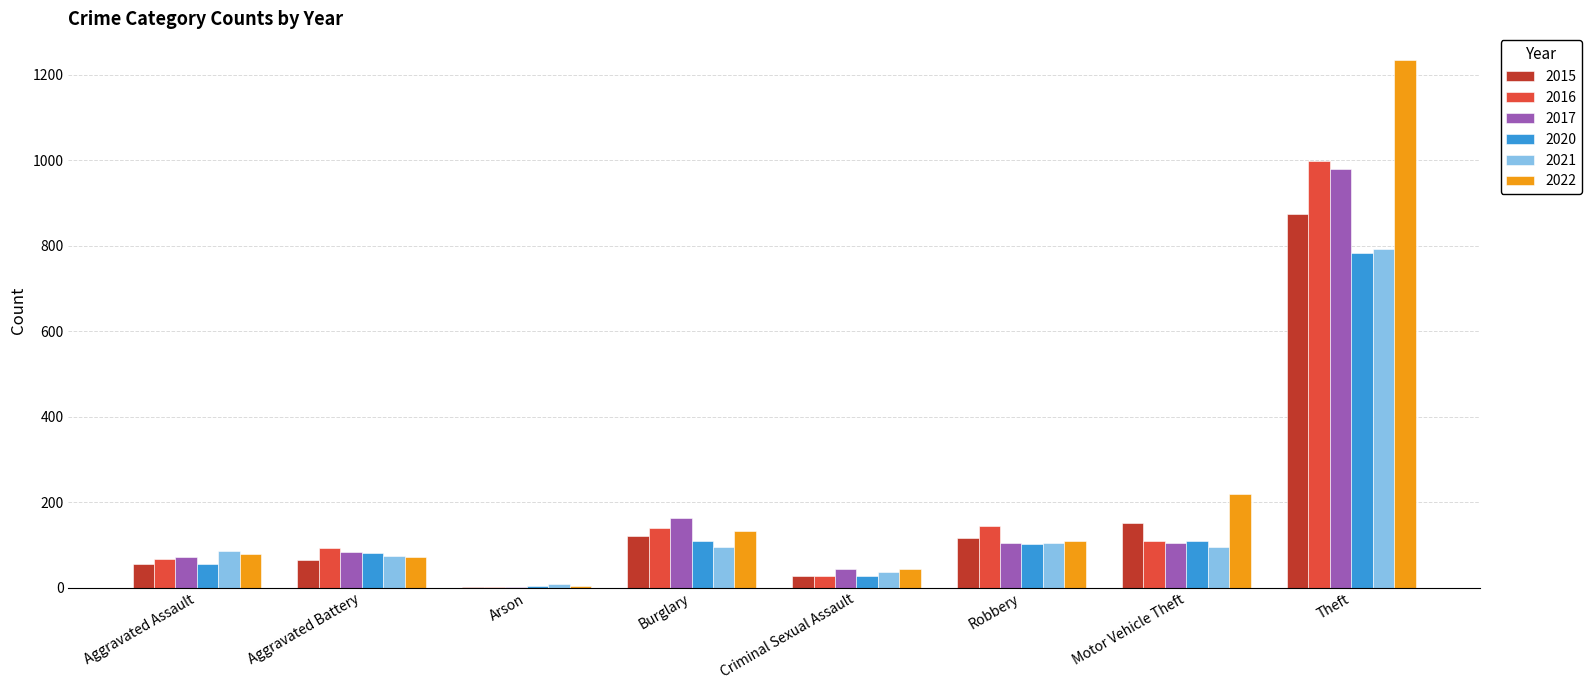

Which series changed the most between Aggravated Assault and Motor Vehicle Theft?

2022